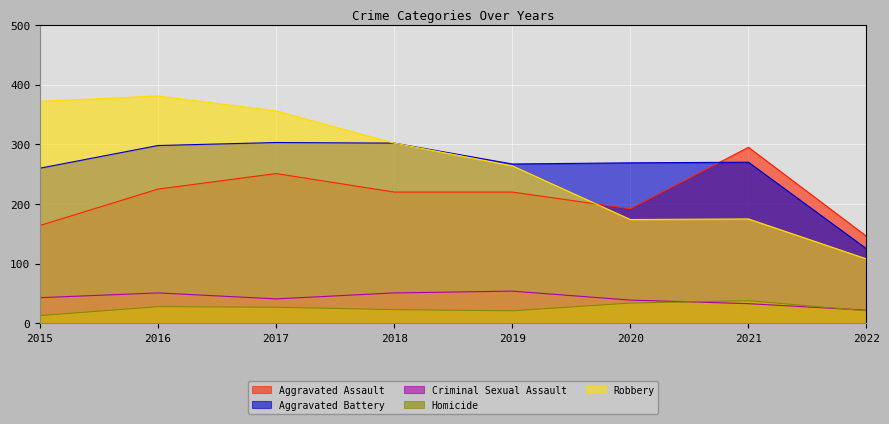

Does the chart display data point markers on the line(s)?

No